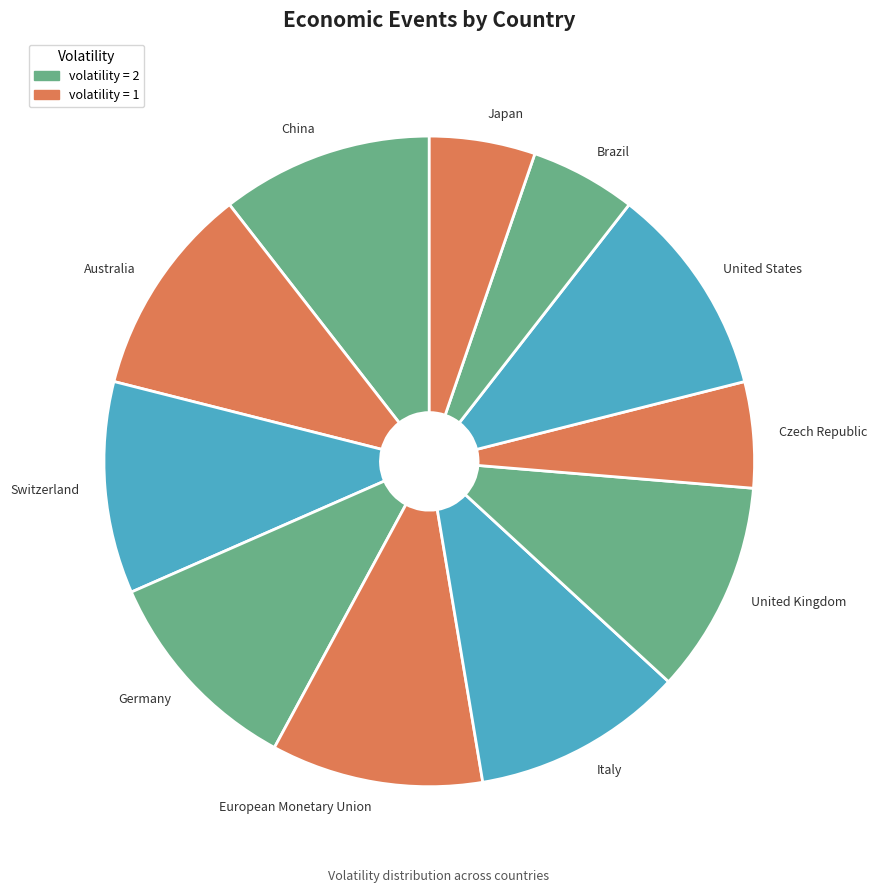

Is there a majority slice in this chart?

No